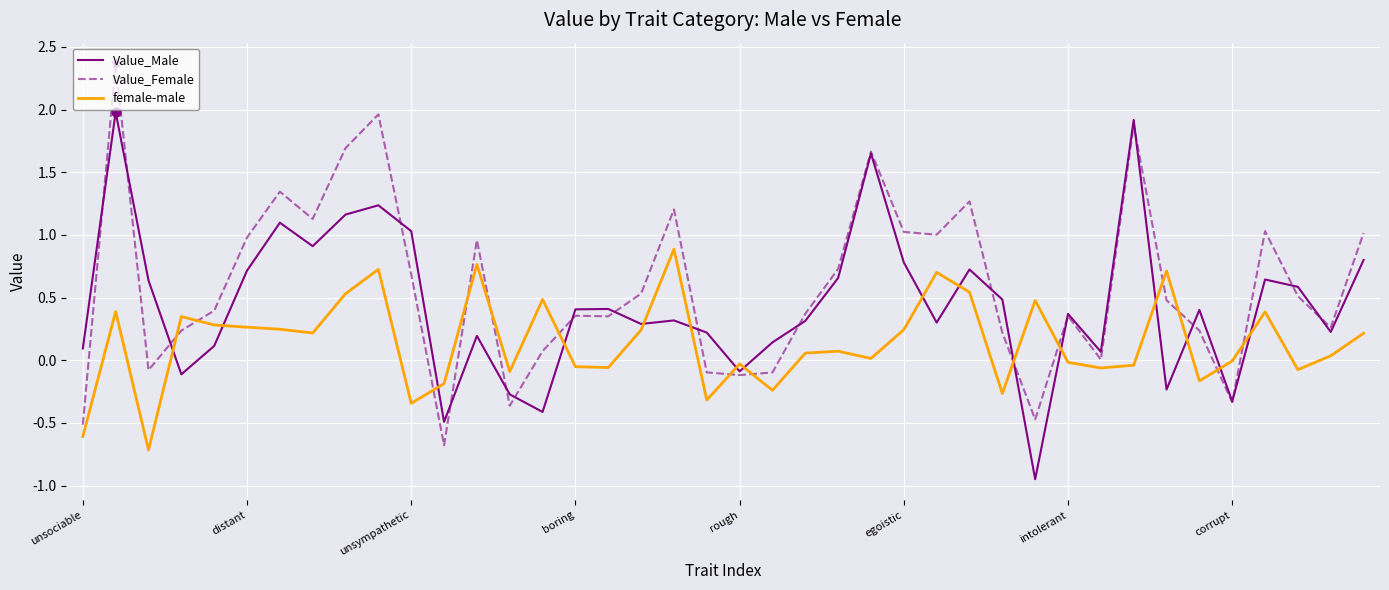

True or false: female-male and Value_Female cross at least once.

True